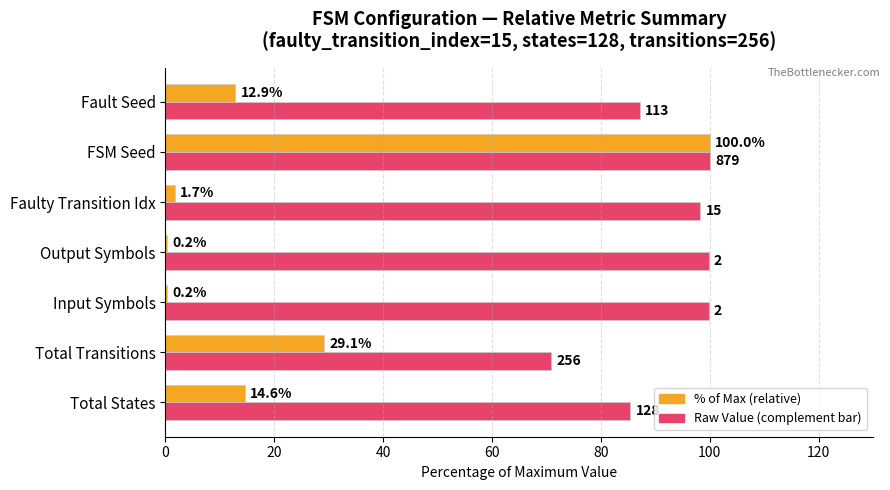

At which category is the sum across all series the highest?

FSM Seed